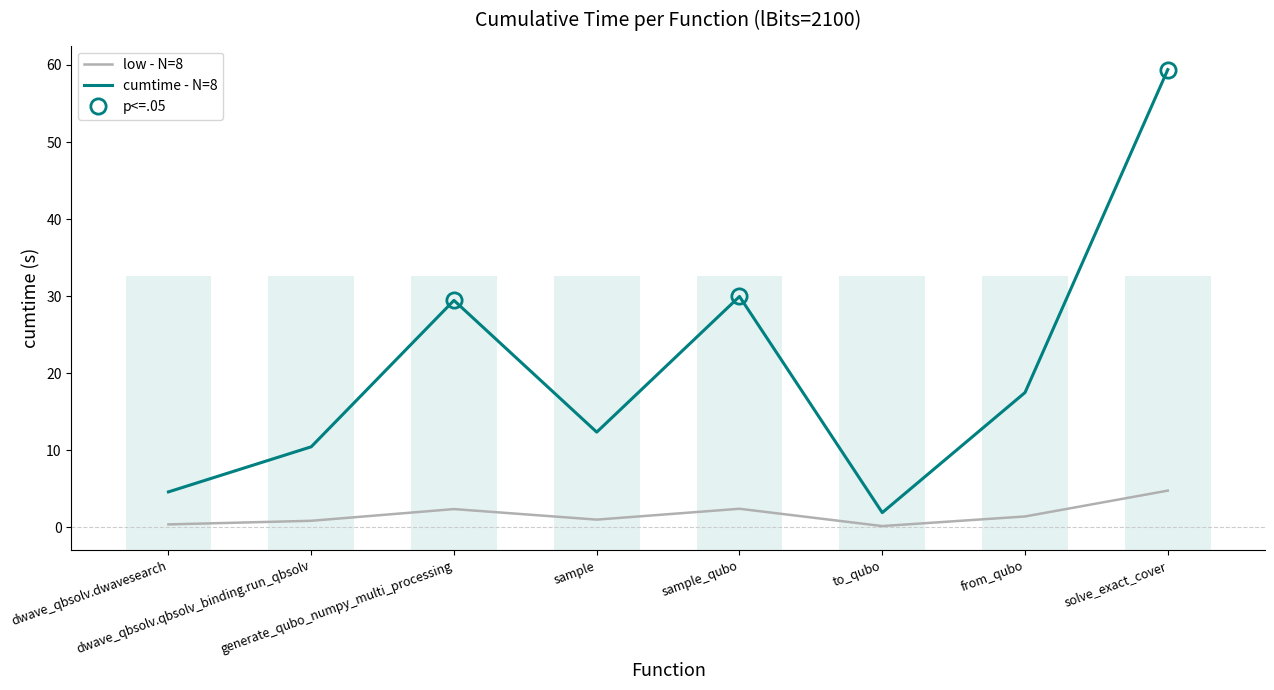

At which label is the value closest to 2?

generate_qubo_numpy_multi_processing